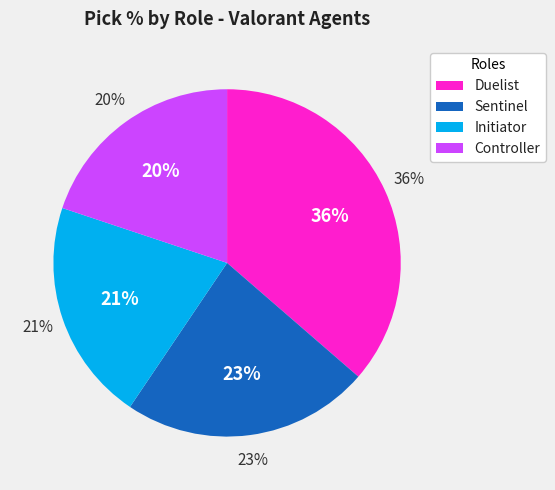

Is there a majority slice in this chart?

No